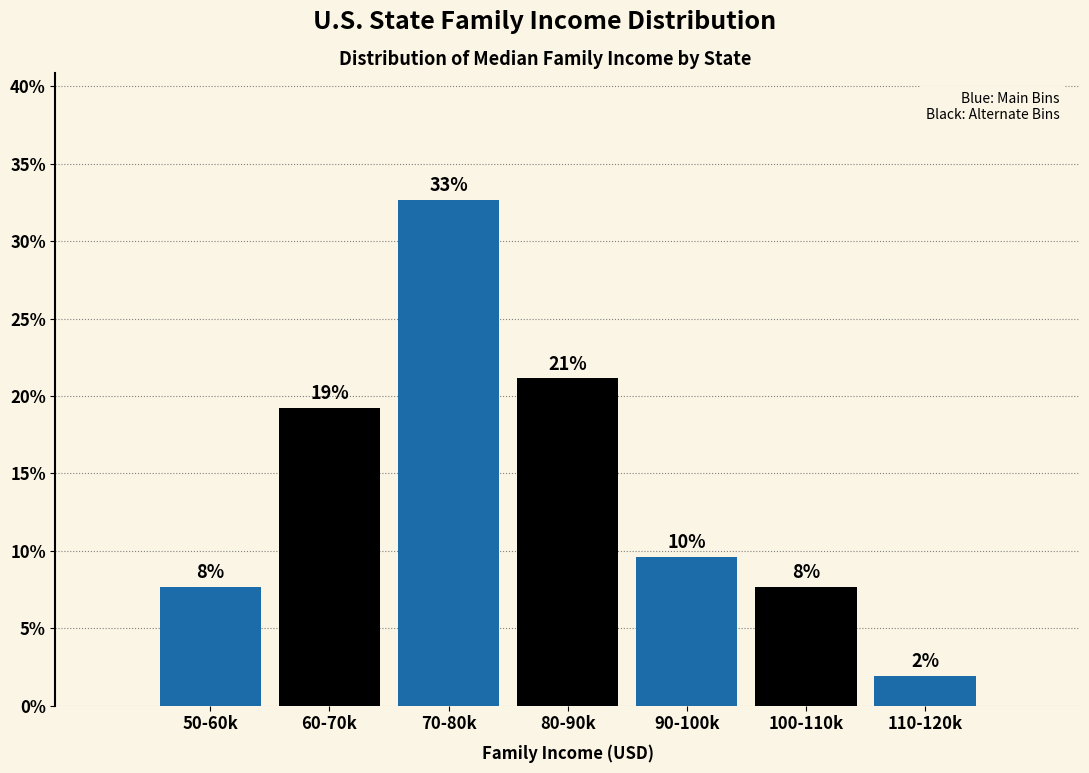

Are the bars horizontal?

No